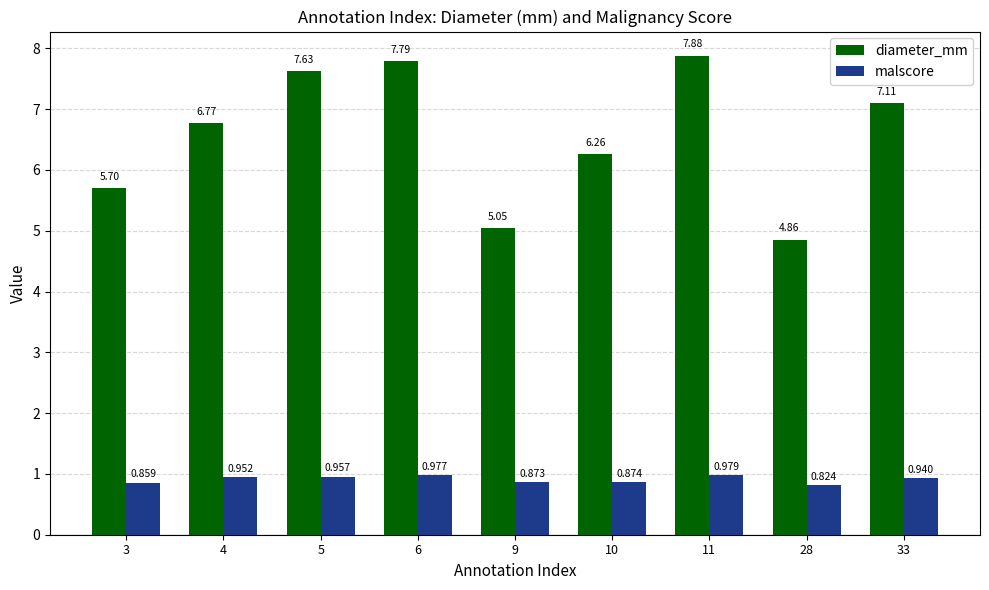

What is the total value across all series at 28?

5.7